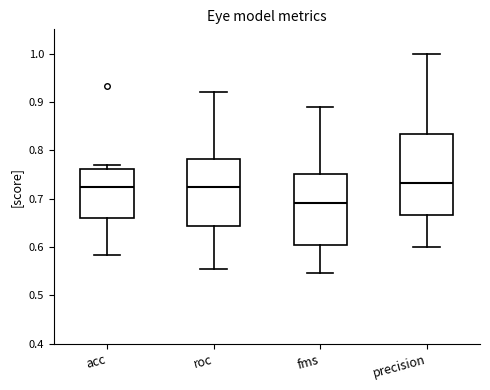

Reading left to right, transcribe this box plot: for each box, give where its median line is, the range the box spans, and where its two whiskers end, as read against the y-axis. The values are not printed on the chart, so give them approximately, as read against the axis.

acc: median 0.72, box 0.66 to 0.76, whiskers 0.58 to 0.77
roc: median 0.72, box 0.64 to 0.78, whiskers 0.56 to 0.92
fms: median 0.69, box 0.60 to 0.75, whiskers 0.55 to 0.89
precision: median 0.73, box 0.67 to 0.83, whiskers 0.60 to 1.00